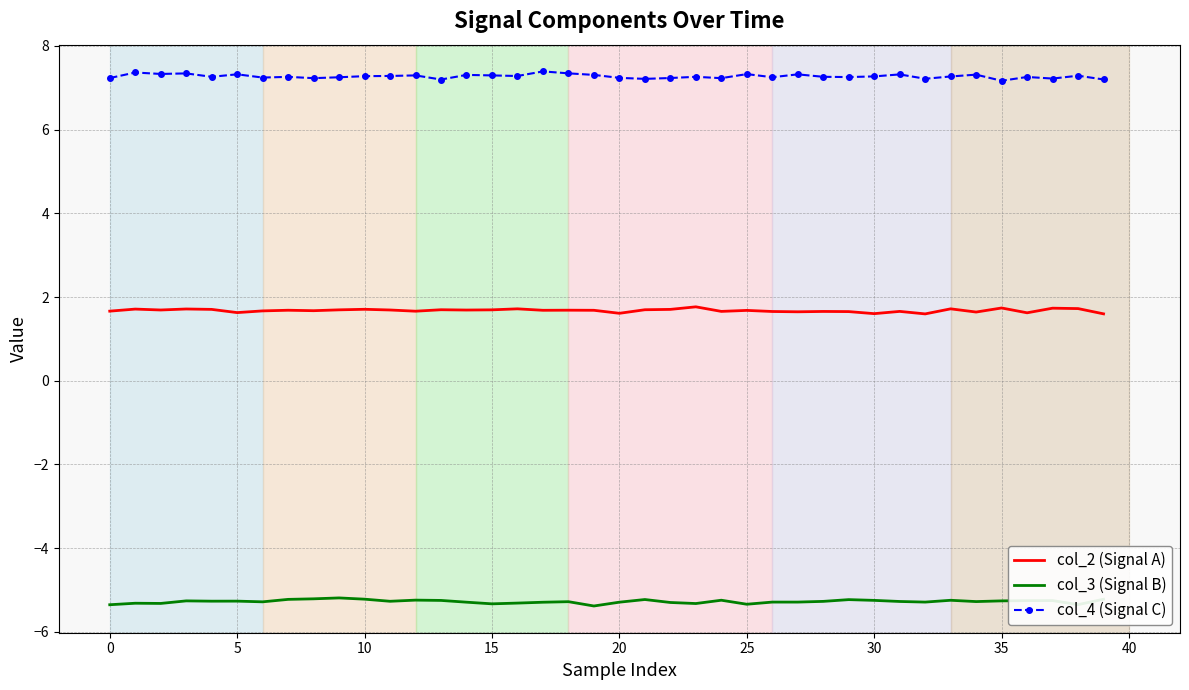

True or false: col_3 (Signal B) and col_2 (Signal A) intersect in this chart.

False